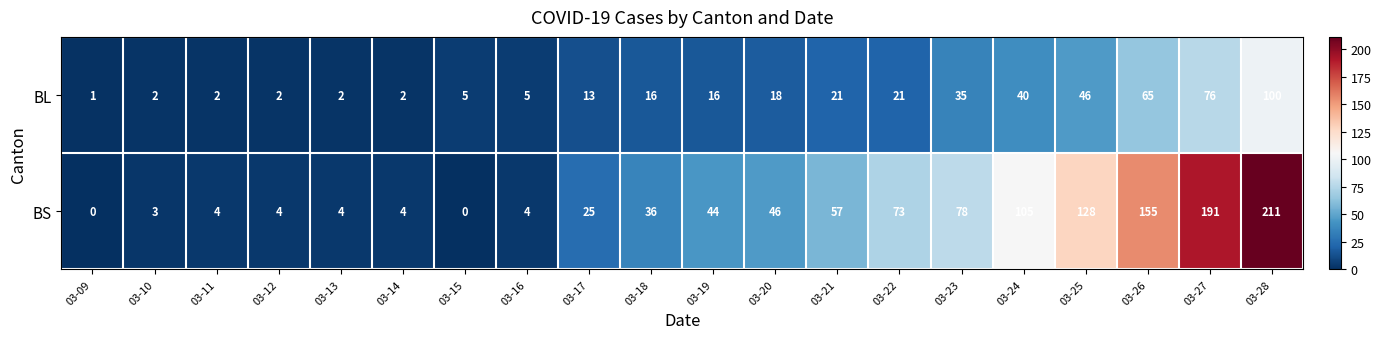

At which category does the chart reach its peak across all series?

03-28